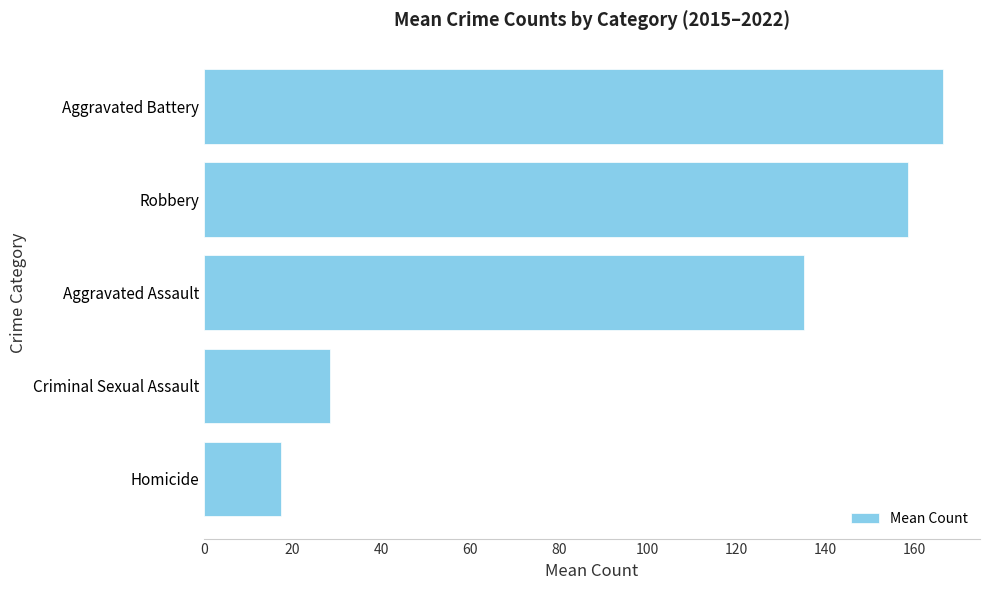

List the labels in order of value, smallest first.

Homicide, Criminal Sexual Assault, Aggravated Assault, Robbery, Aggravated Battery